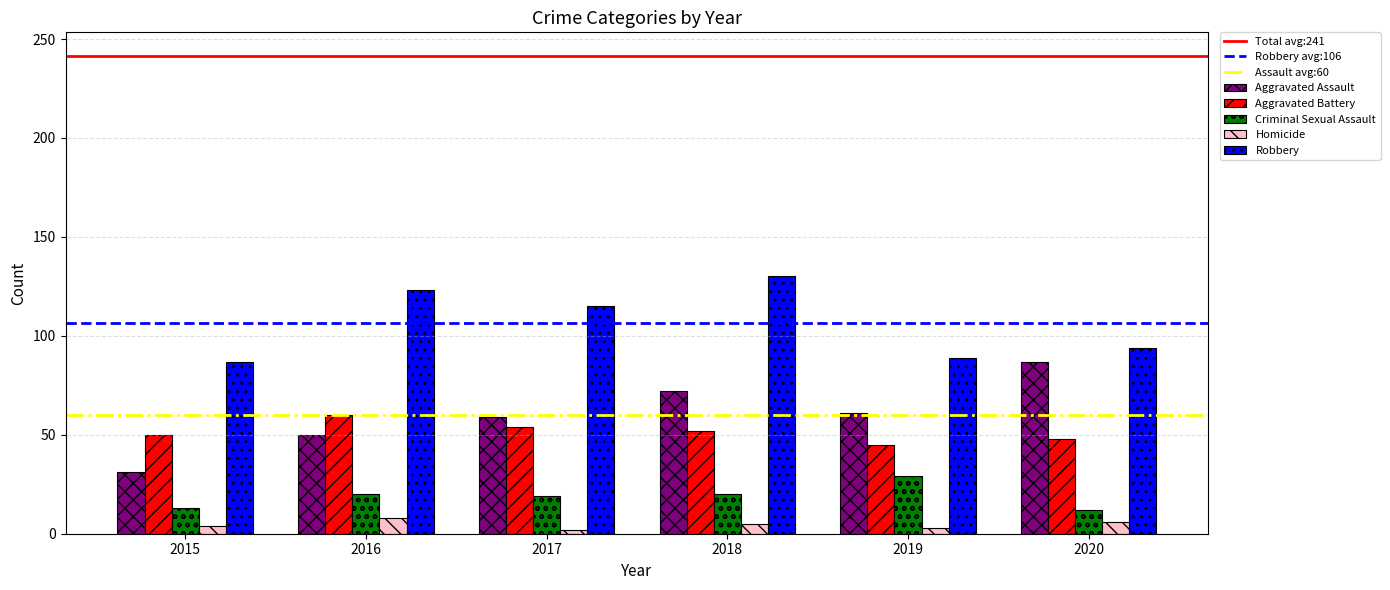

What is the average value of the Aggravated Assault series?

60